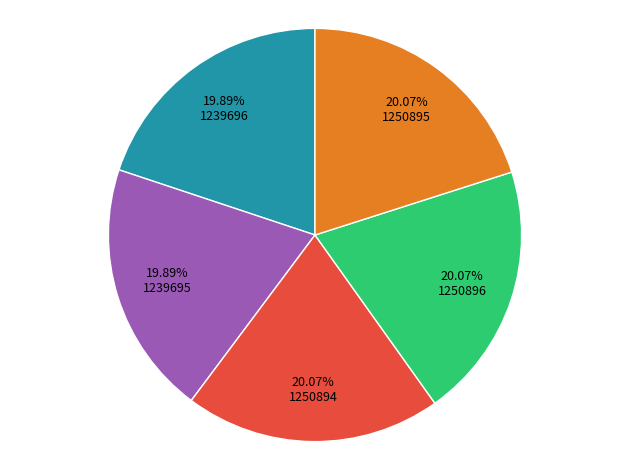

Is there any slice that represents more than half of the pie?

No